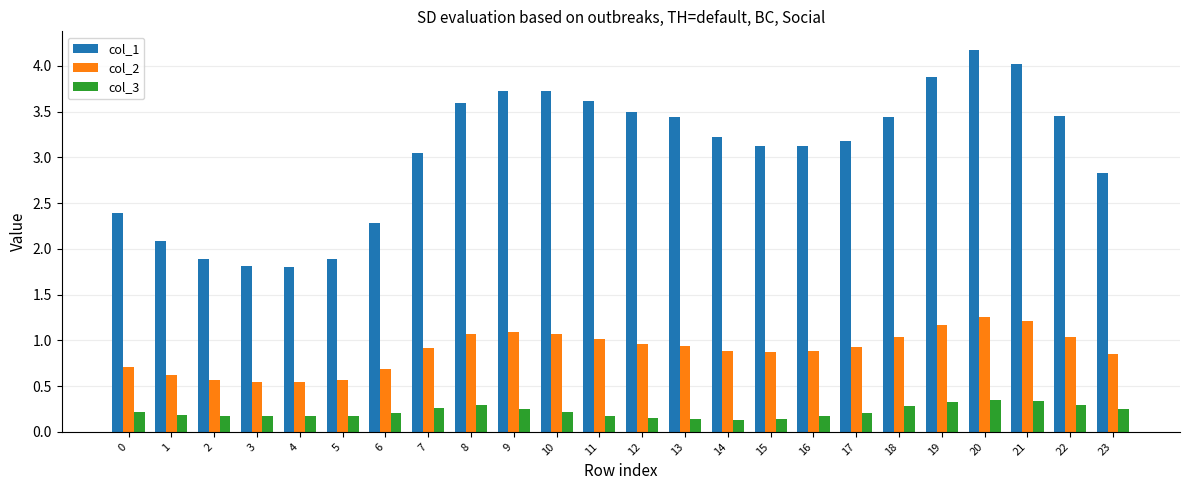

The col_3 series shows 0.2 at 2. True or false?

True